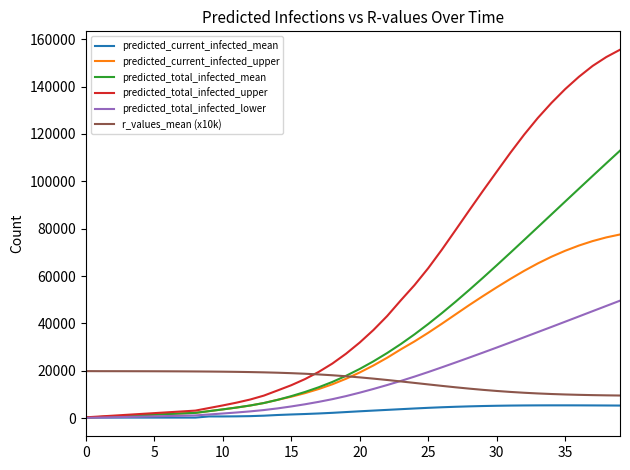

Which series has the largest total across all categories?

predicted_total_infected_upper